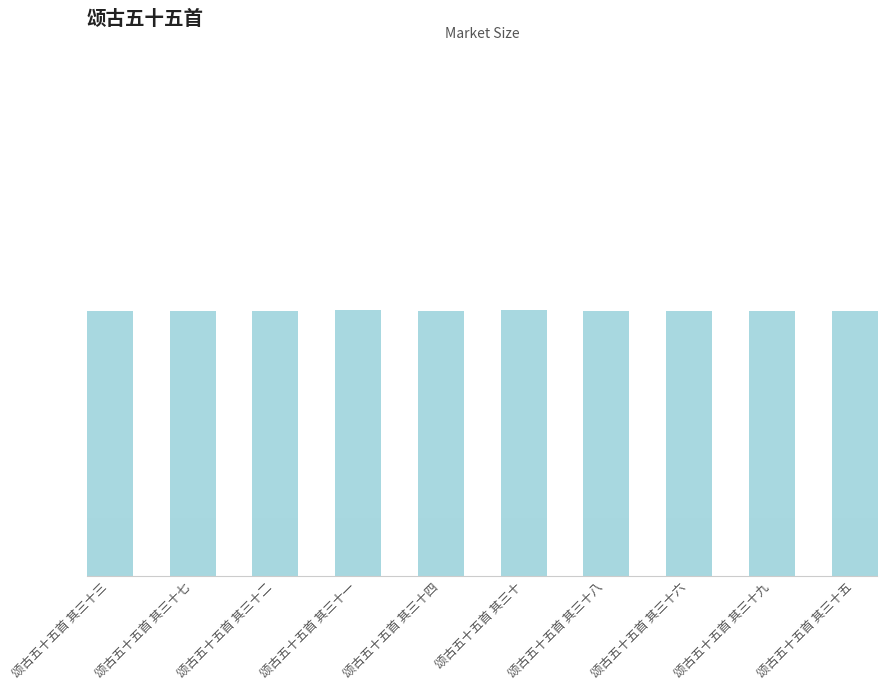

How many series are shown in this chart?

1